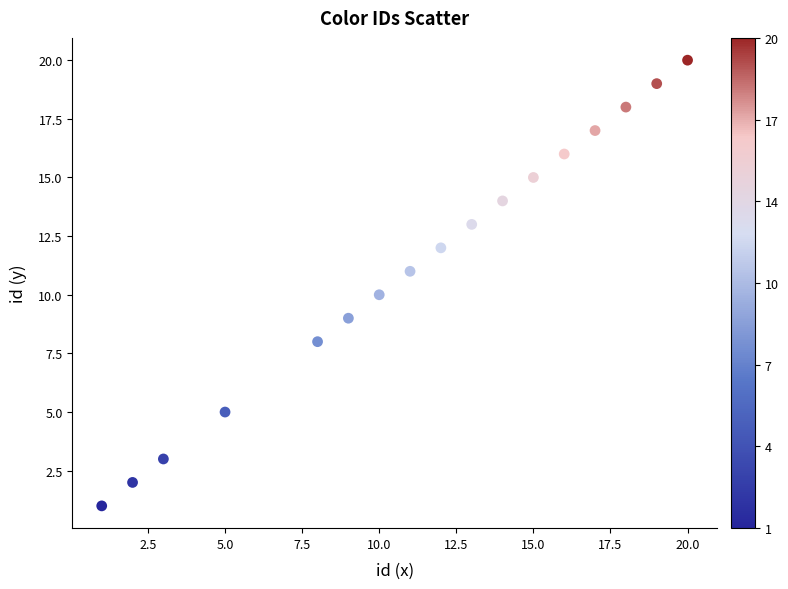

What is the range of X values (max minus min)?

19